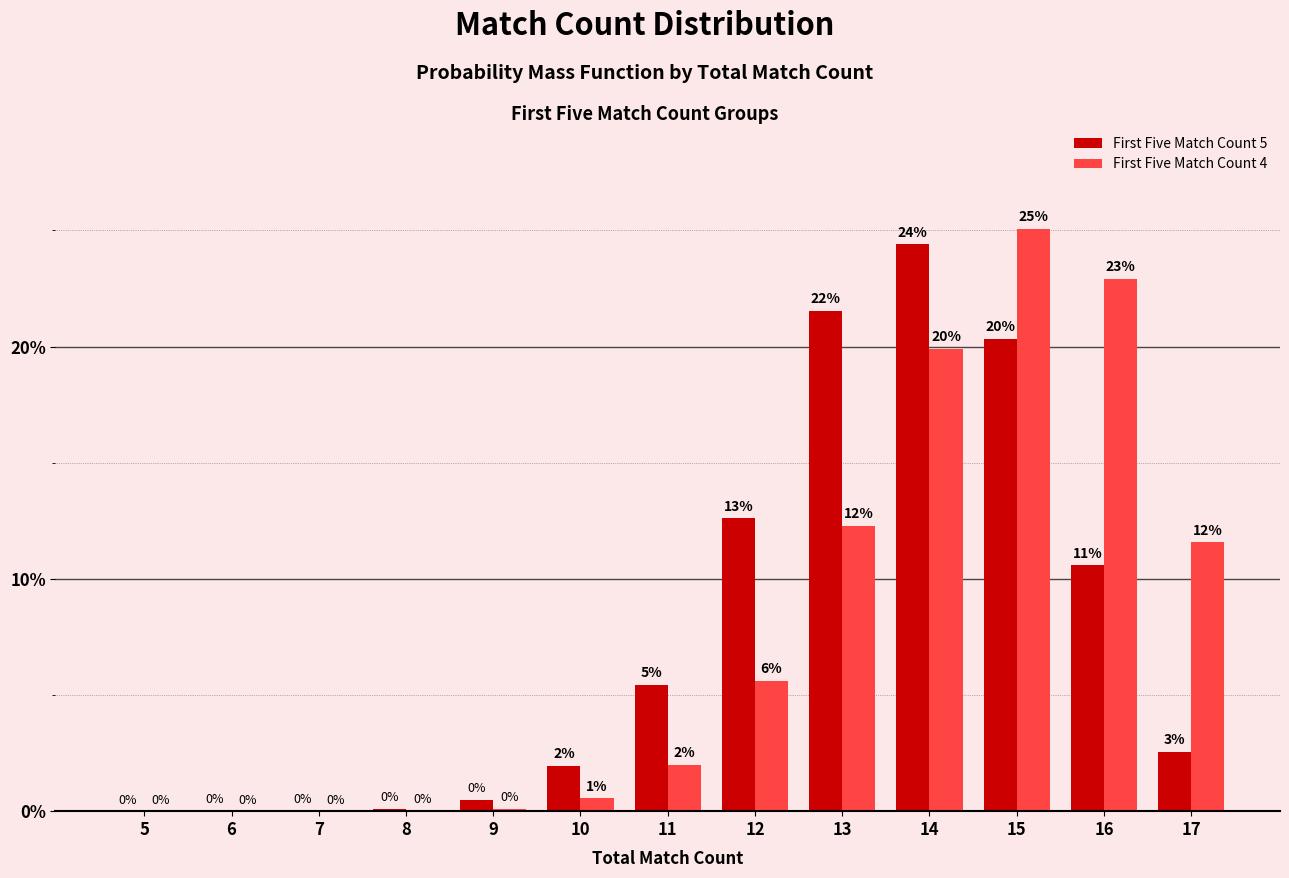

Reading right to left, transcribe all the data shown in this chart.

First Five Match Count 5: 0.0	0.1	0.2	0.2	0.2	0.1	0.1	0.0	0.0	0.0	0.0	0.0	0.0
First Five Match Count 4: 0.1	0.2	0.3	0.2	0.1	0.1	0.0	0.0	0.0	0.0	0.0	0.0	0.0